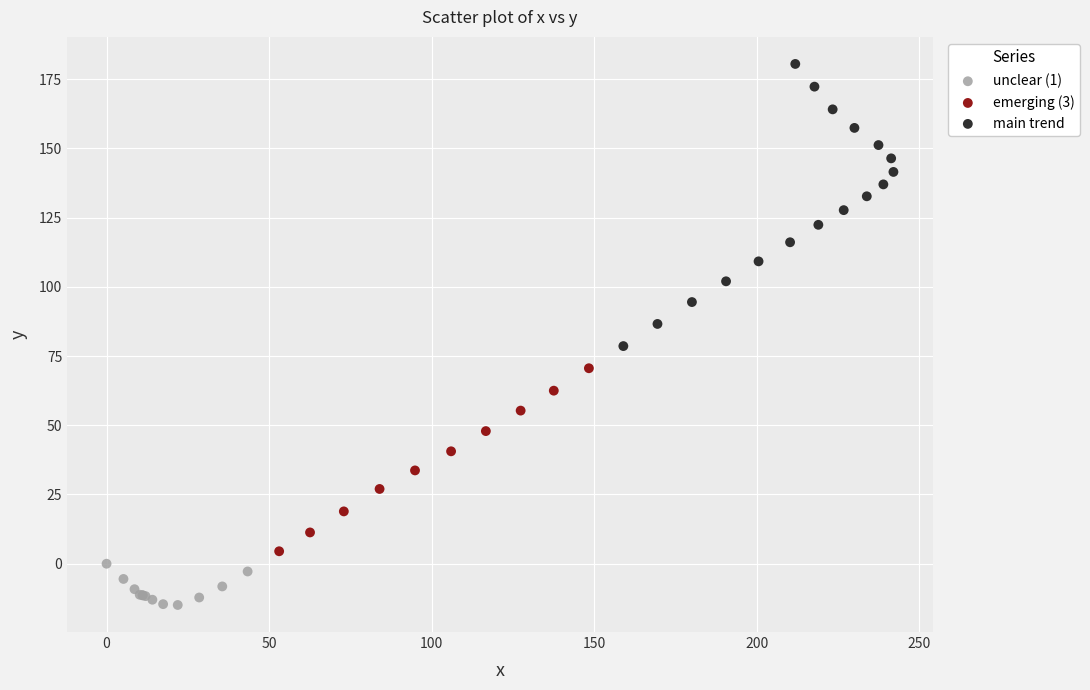

Which series has the widest spread of Y values?

main trend